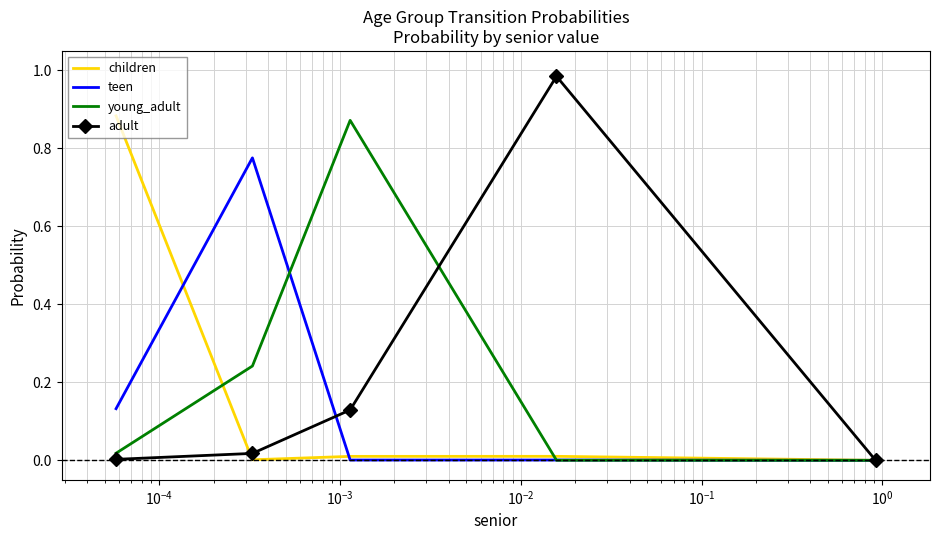

Which series has the widest spread of values?

adult